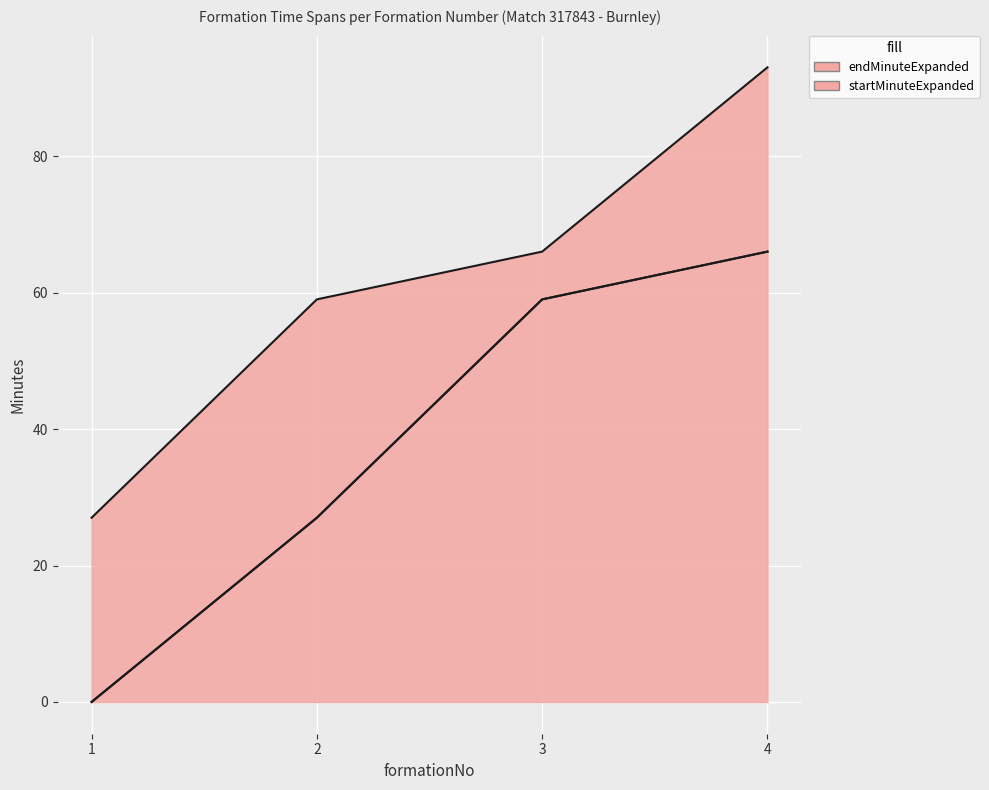

How many lines are shown in the chart?

2